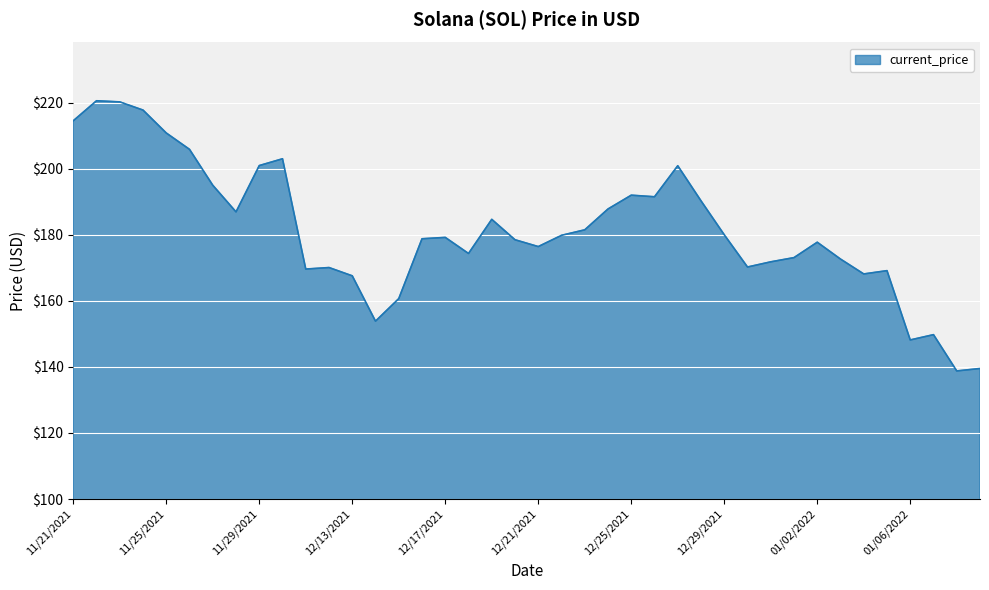

What is the greatest value displayed?

220.6